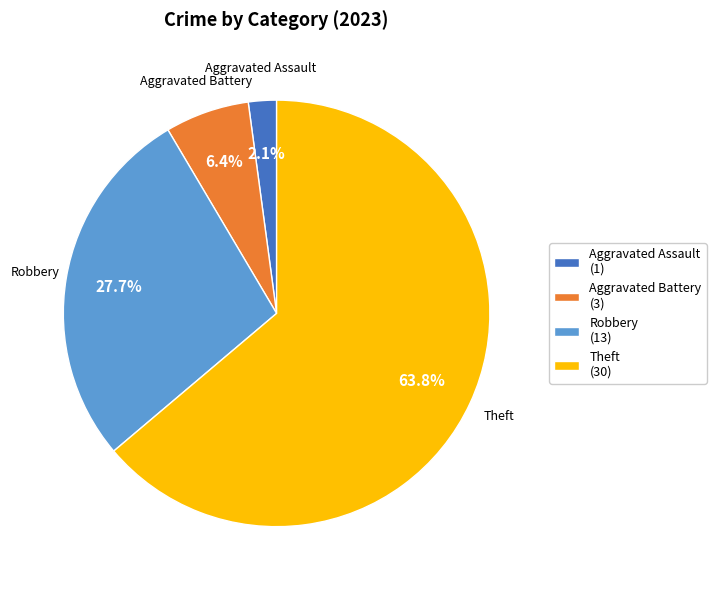

Is there a majority slice in this chart?

Yes